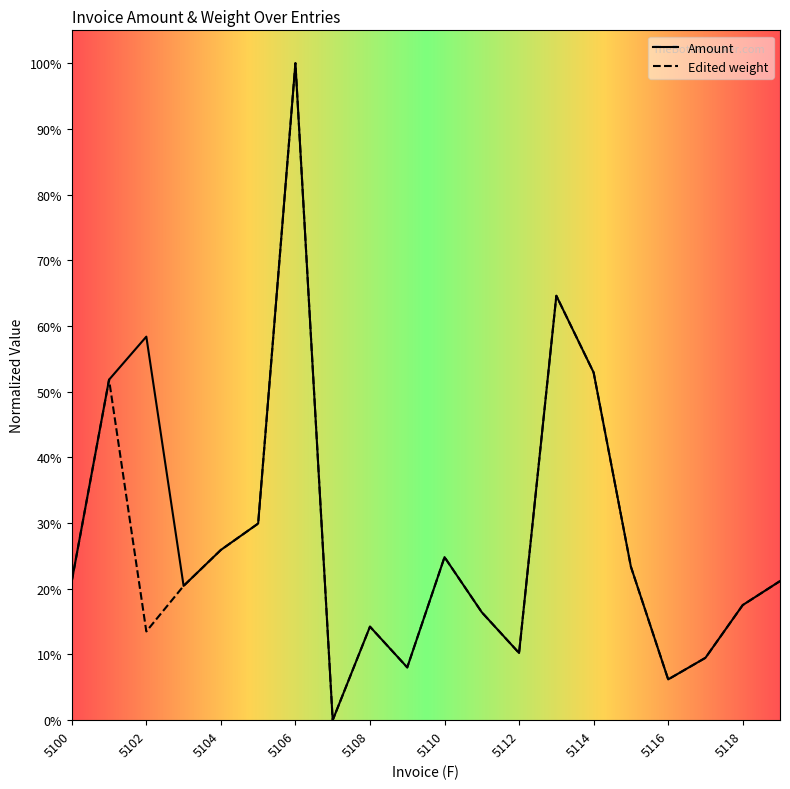

What is the maximum value shown in the chart?

100.0